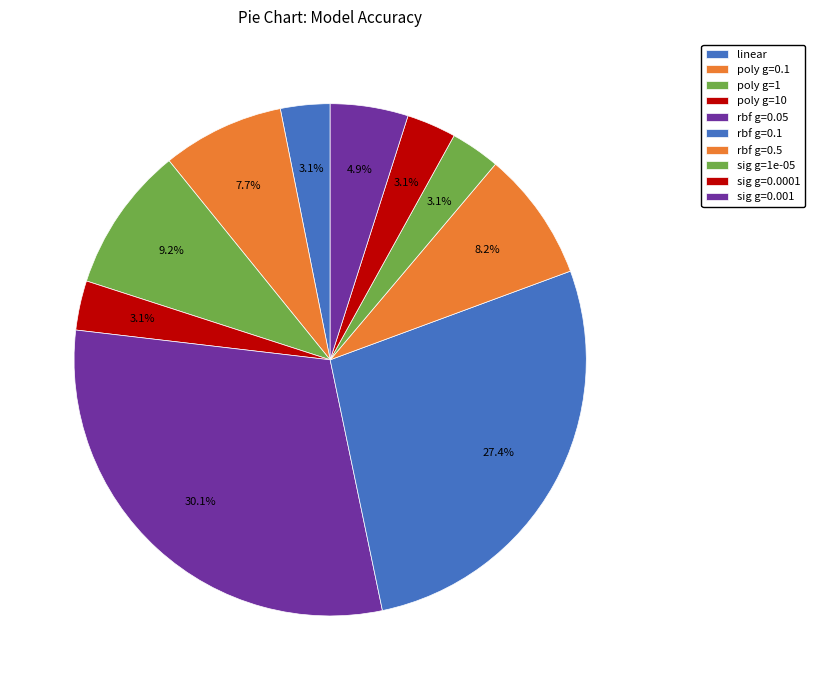

Count the number of slices in the pie.

10